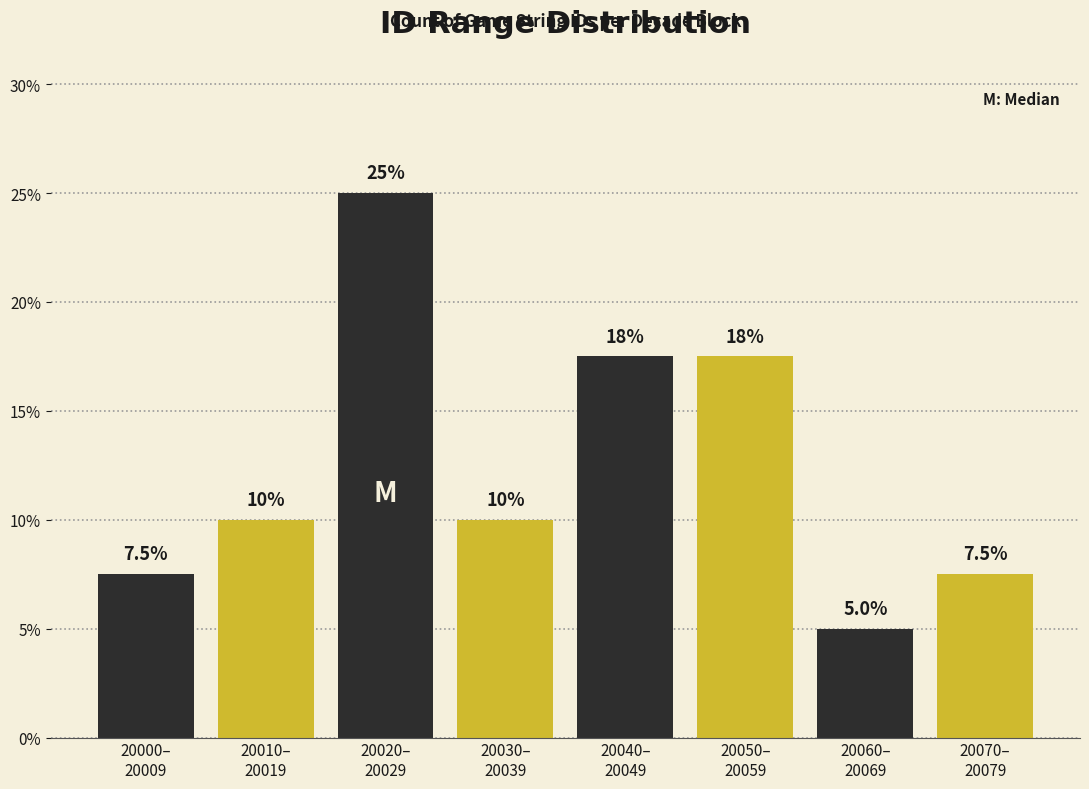

Reading left to right, transcribe all the data shown in this chart.

7.5	10.0	25.0	10.0	17.5	17.5	5.0	7.5